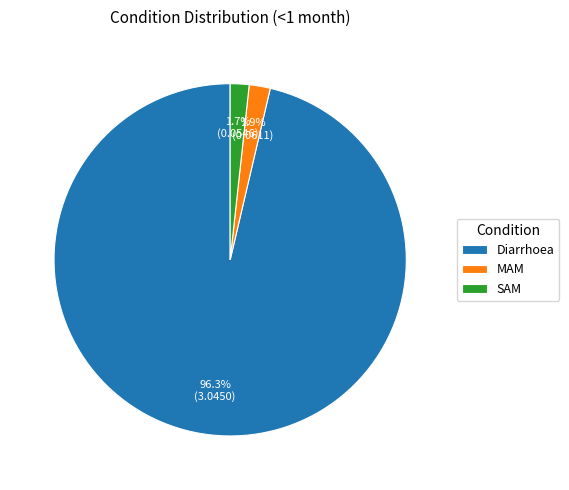

Is the sum of SAM and MAM greater than half?

No